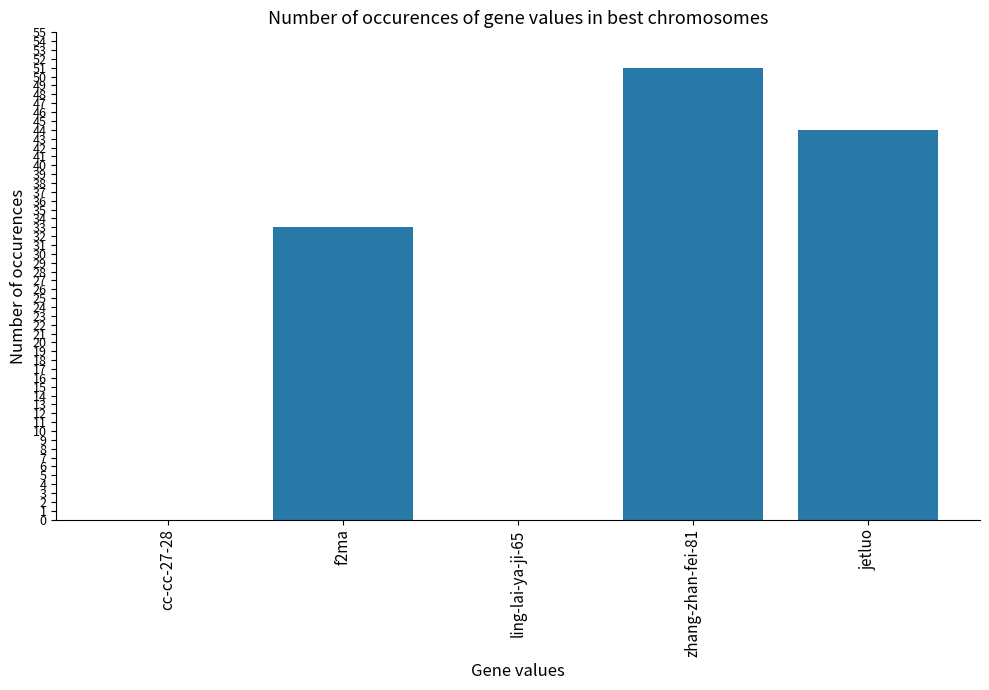

Does the chart contain stacked bars?

No